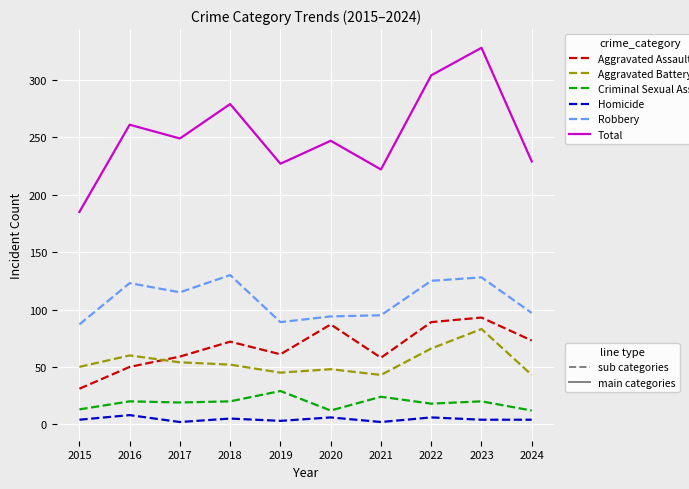

At which category is the sum across all series the highest?

2023